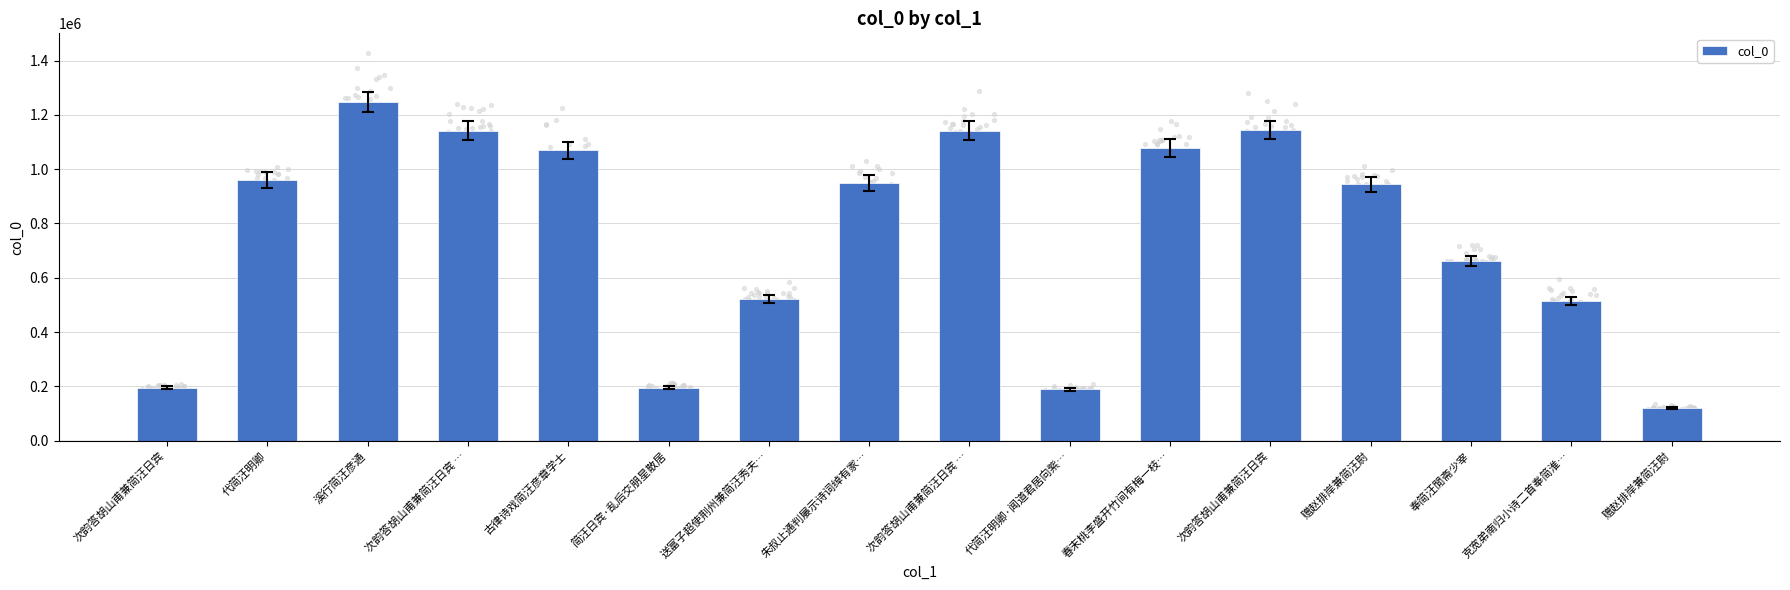

What is the change in value from 古律诗戏简汪彦章学士 to 简汪日宾·乱后交朋星散居?

-873418